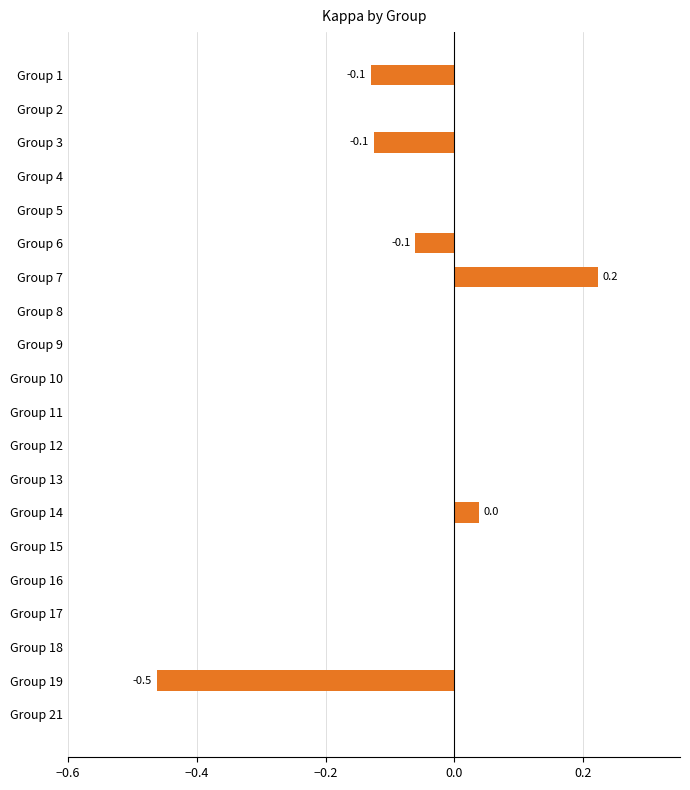

How many distinct data groups are displayed?

1